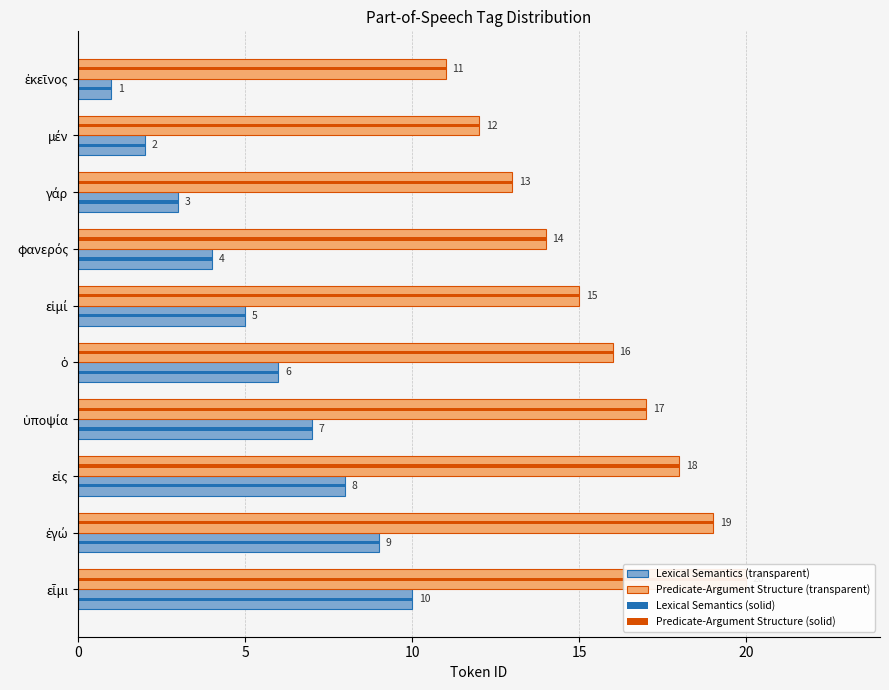

Count the number of data series in this chart.

4